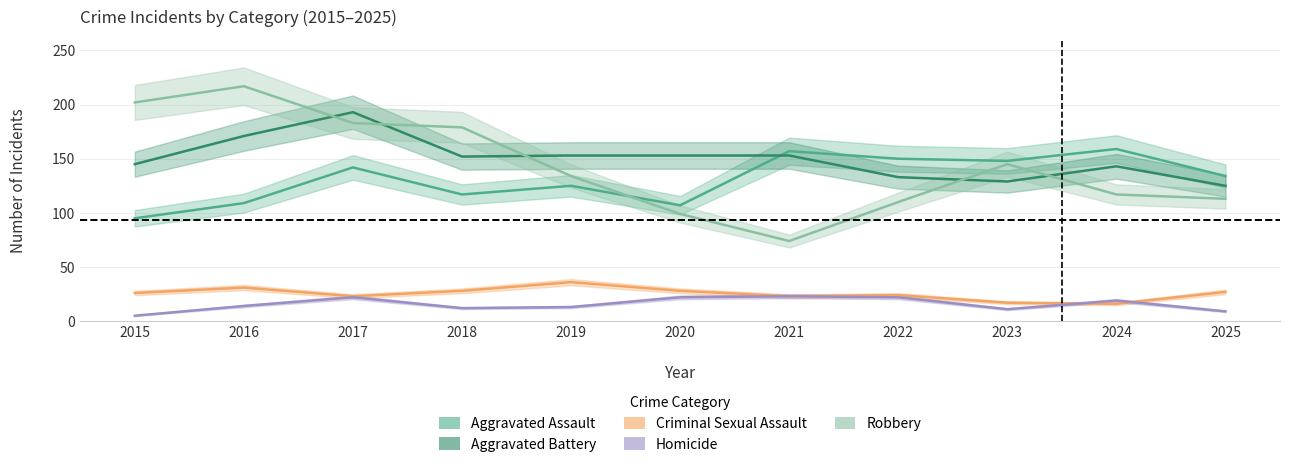

What is the difference between the Homicide values at 2015 and 2020?

17